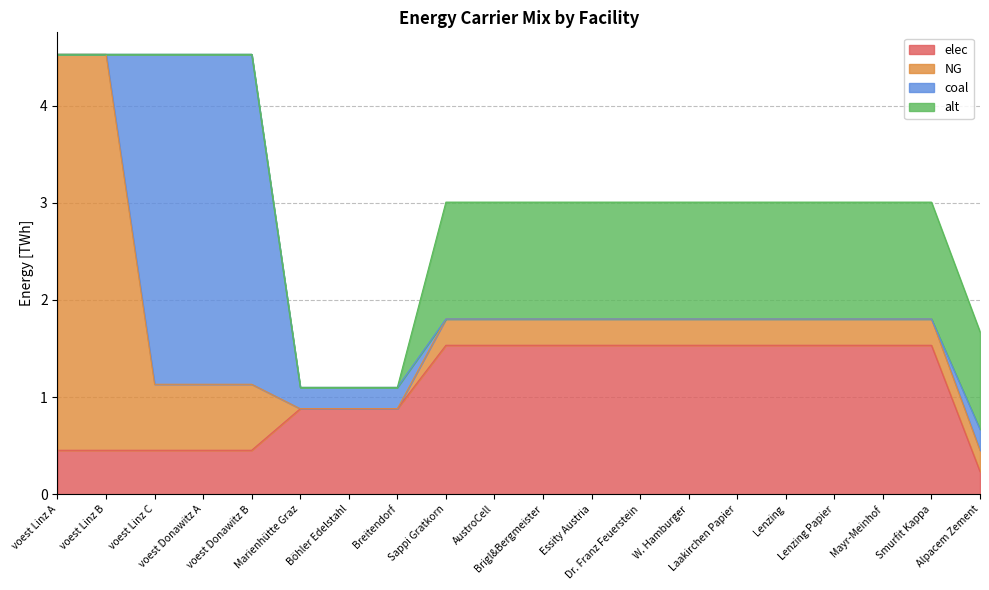

How many positive values does the alt series have?

12